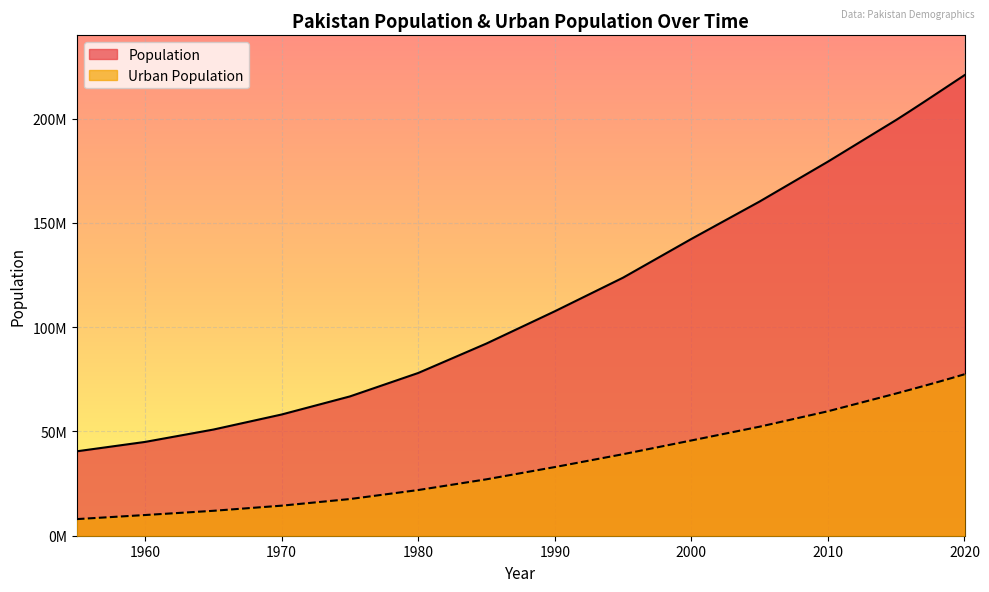

What value does the Population series have at 1970, to the nearest 10?

58142060